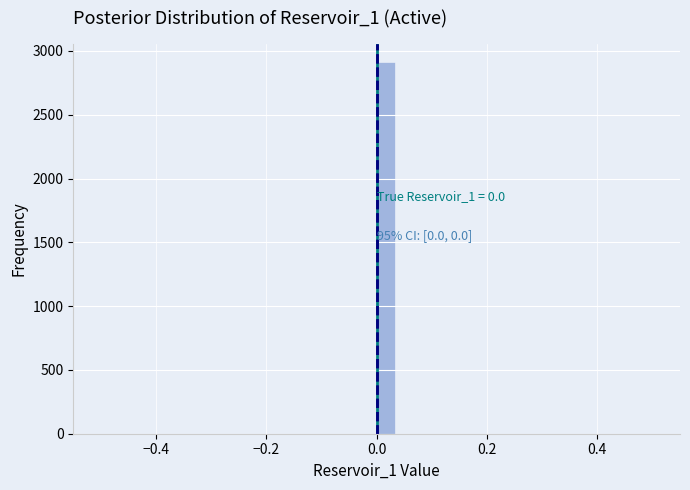

Read against the x-axis, roughly where is the centre of the tallest bar?

0.02